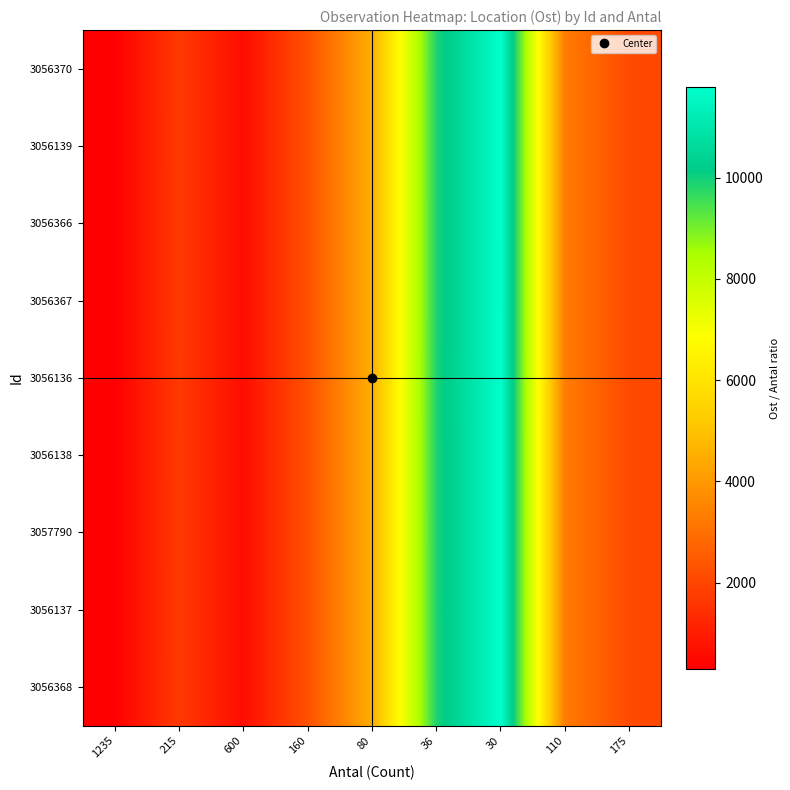

Which has a higher value, 175 or 36?

36